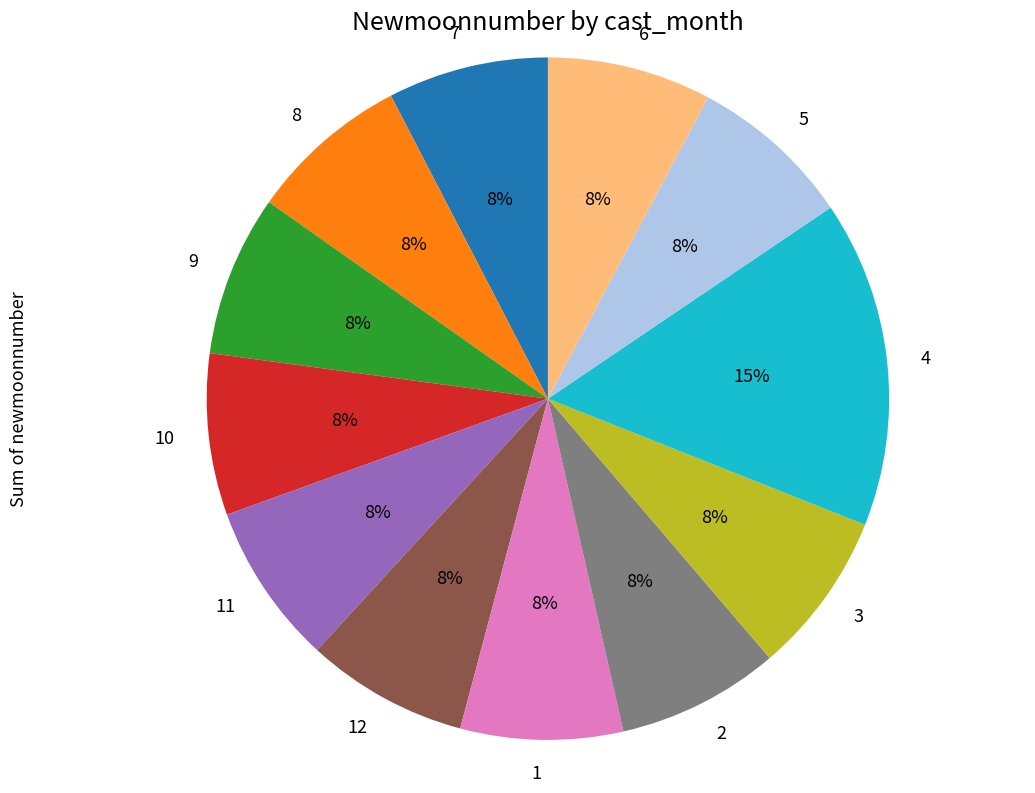

Does 5 represent more than half of the total?

No